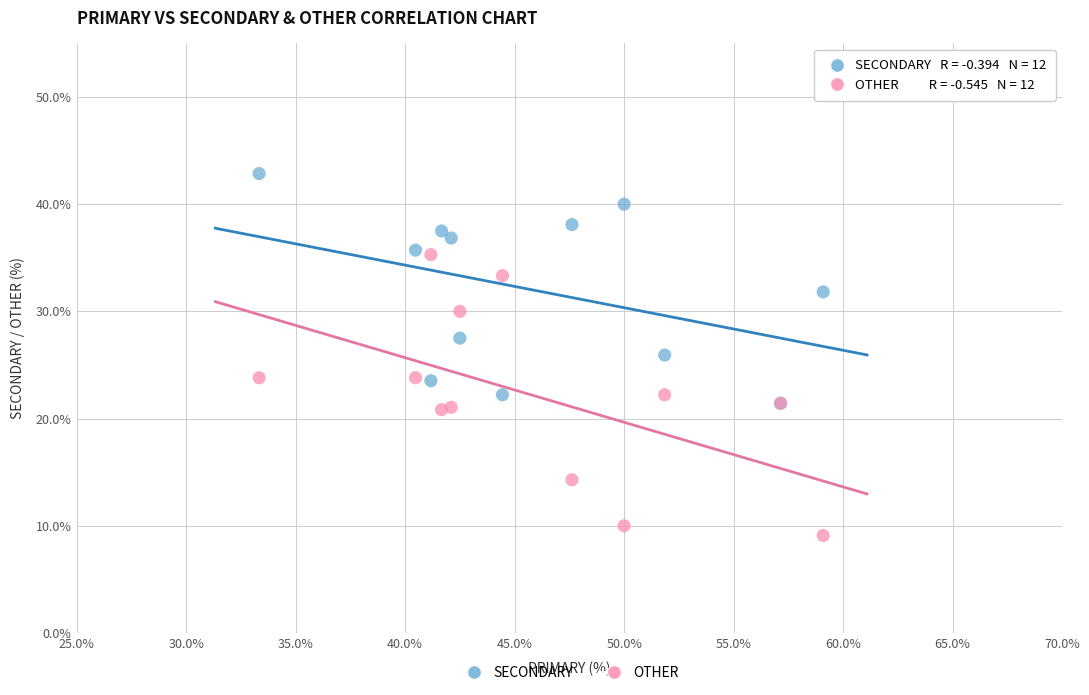

Which series reaches the maximum Y coordinate?

SECONDARY